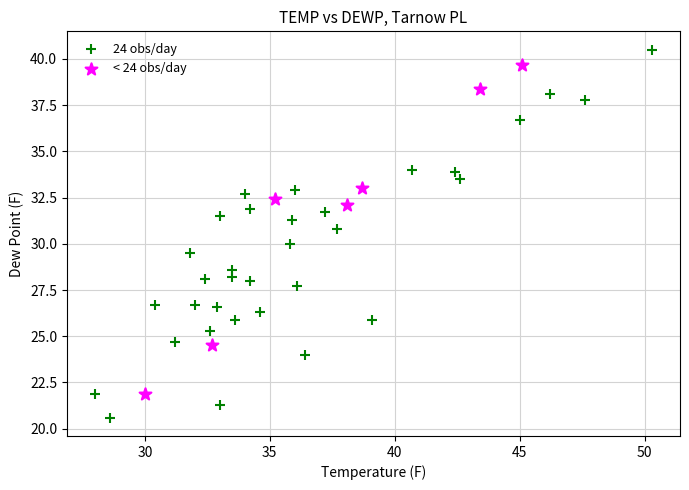

Which series has the largest Y range (max minus min)?

24 obs/day